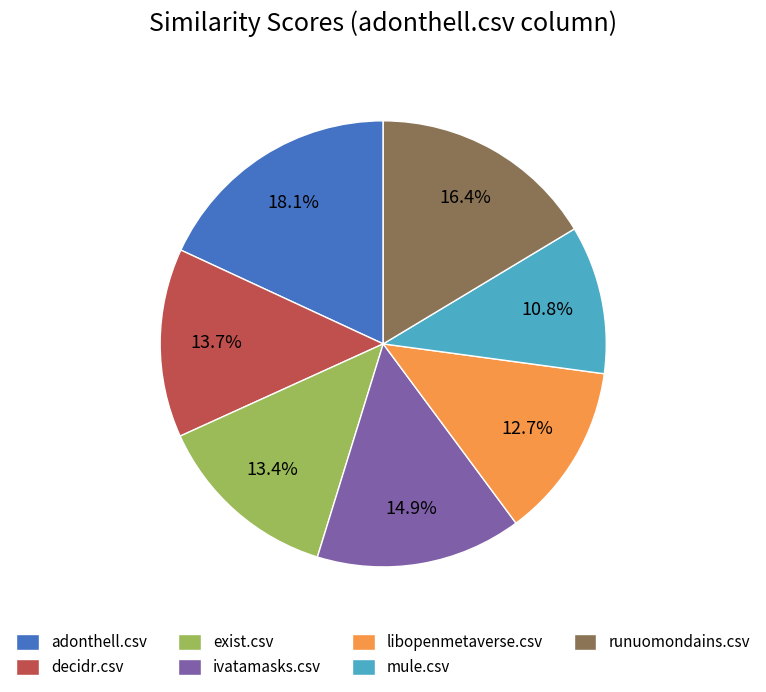

Does exist.csv account for over 50% of the chart?

No